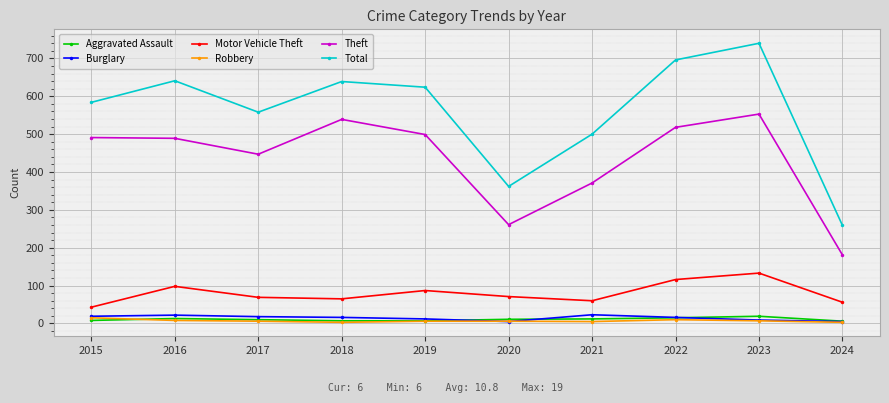

Which series has the largest total across all categories?

Total